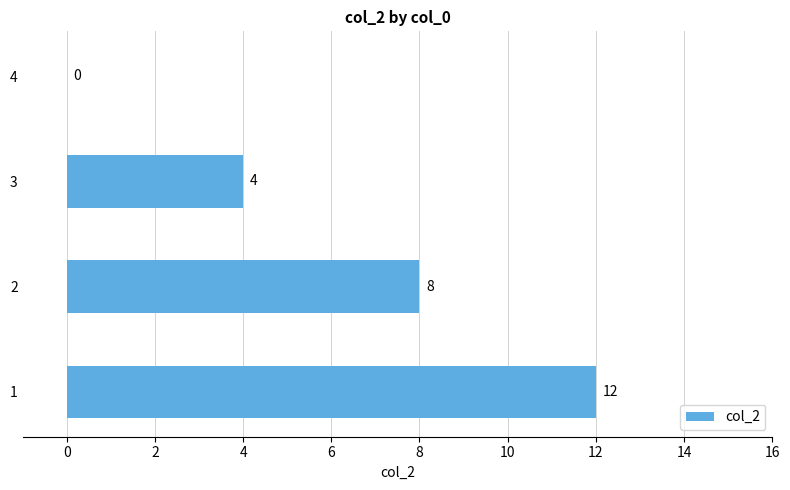

What is the change in value from 2 to 4?

-8